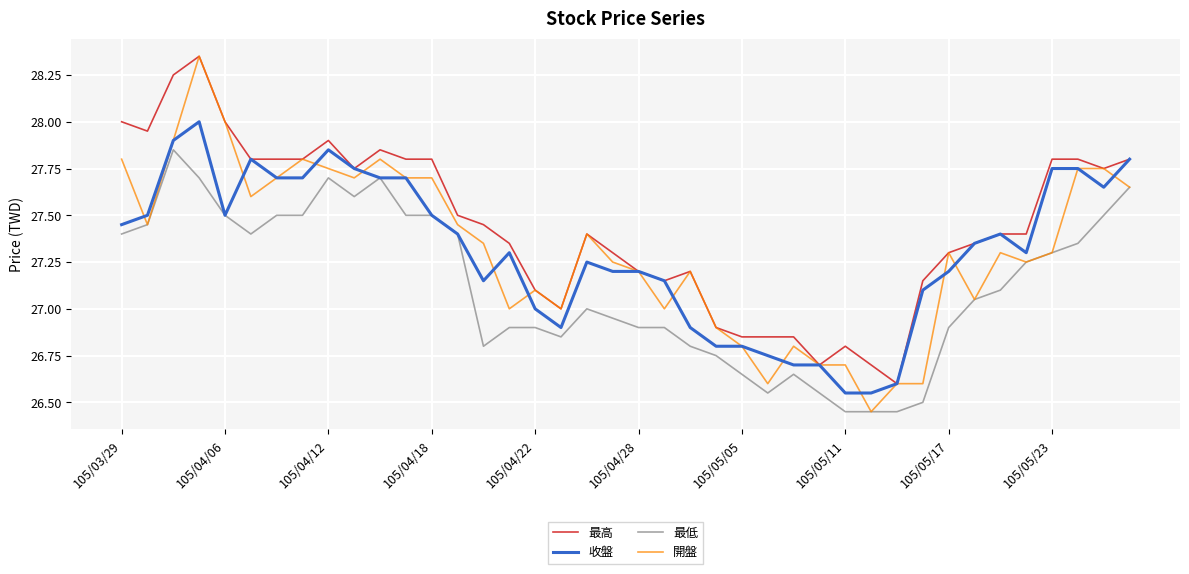

Which series has the largest total across all categories?

最高